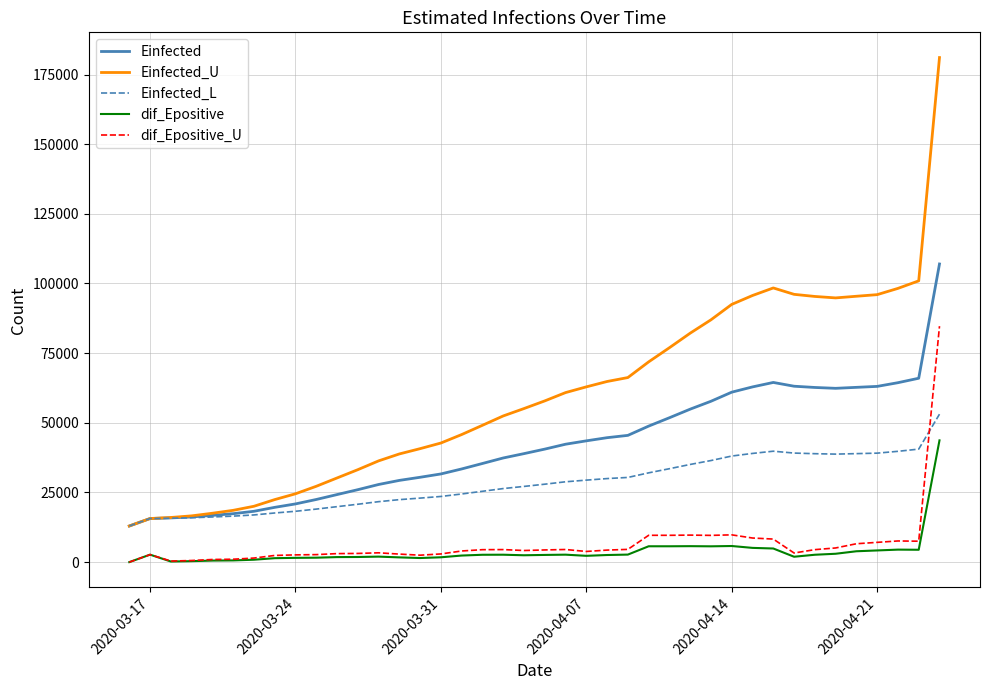

Which series has the largest range (max minus min)?

Einfected_U